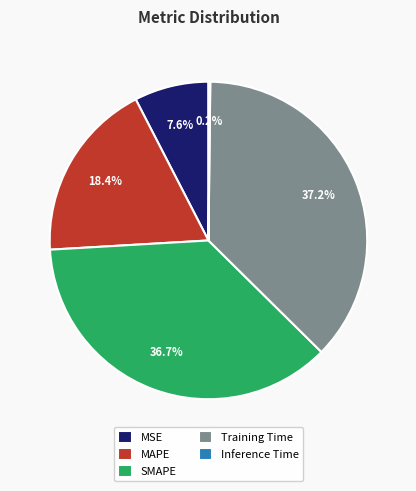

Does Training Time represent more than half of the total?

No